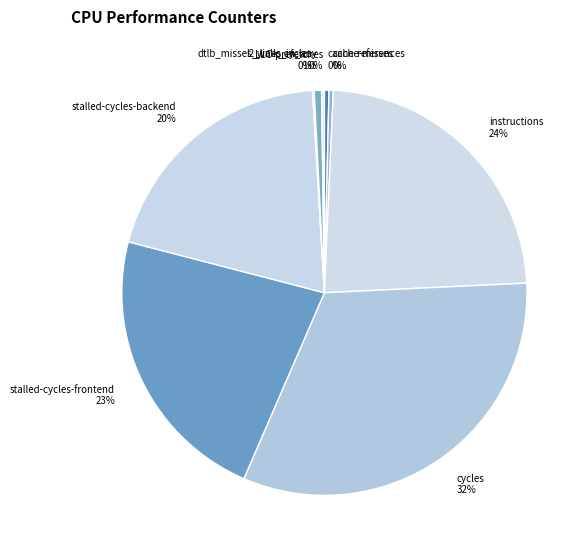

The cache-references 0% slice represents 0% of the pie. True or false?

True